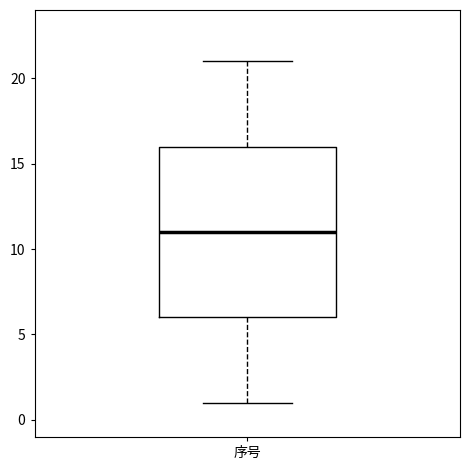

Read this box plot against the y-axis: the position of the median line, the range covered by the box, and the ends of both whiskers. The values are not printed on the chart, so give them approximately, as read against the axis.

median 11, box 6 to 16, whiskers 1 to 21